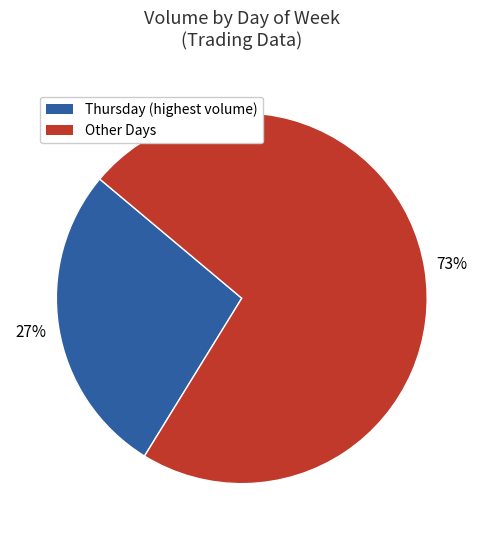

Is there a majority slice in this chart?

Yes